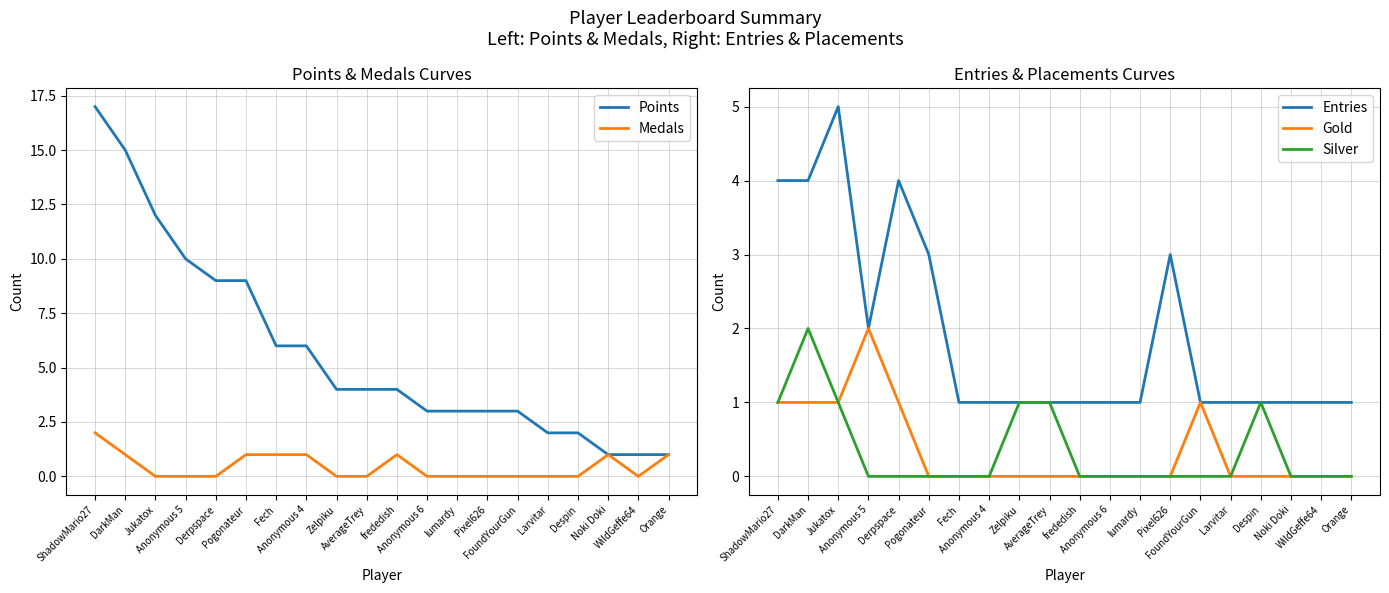

True or false: Silver has a value of 1 at Noki Doki.

False